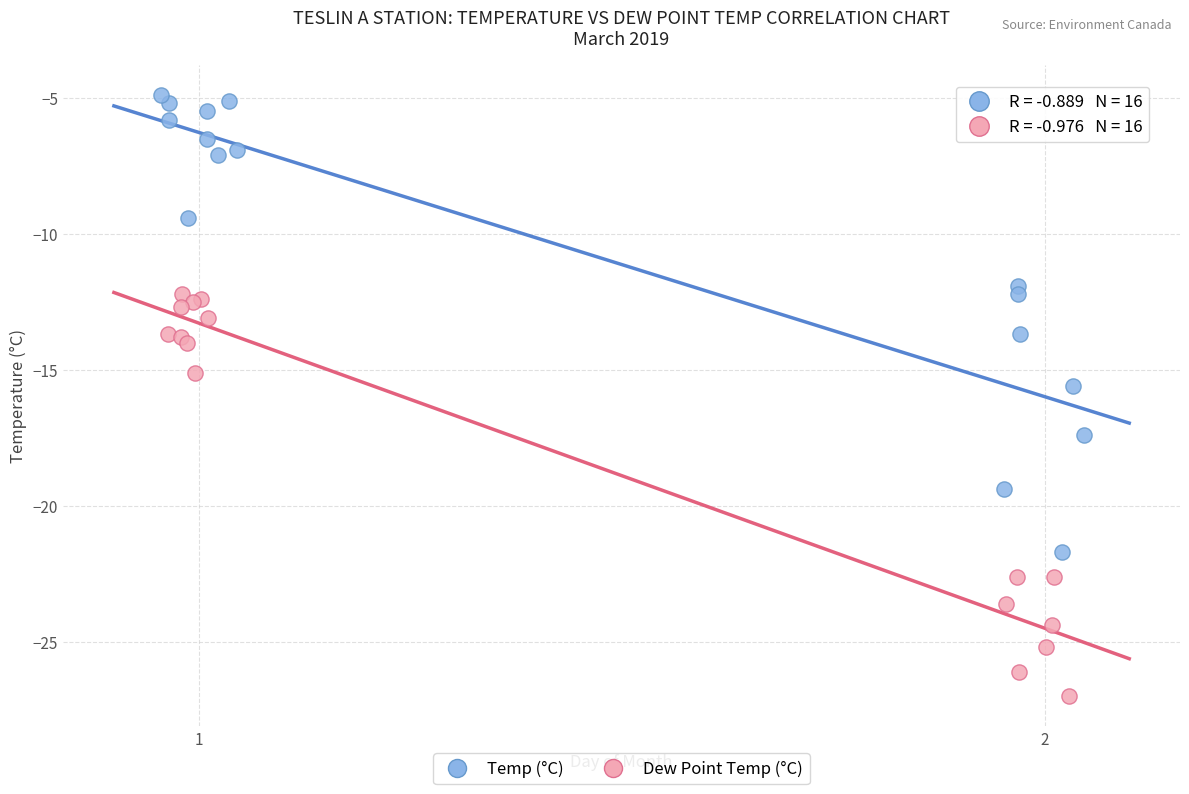

Which series contains the highest Y value?

Temp (°C)